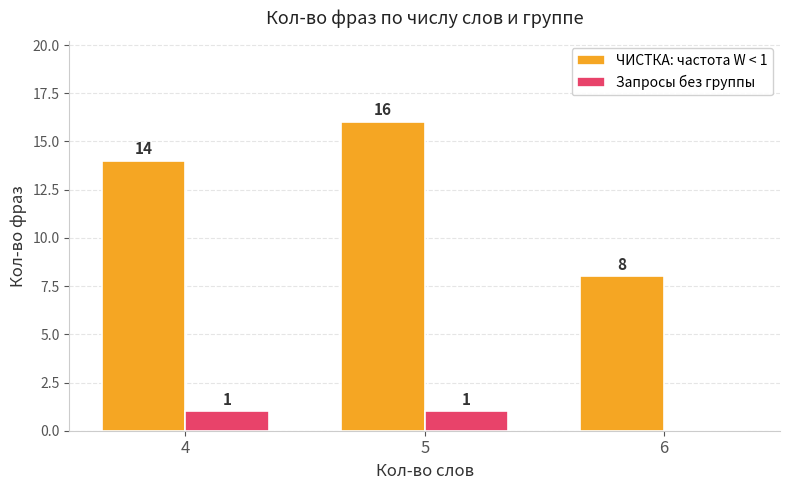

How many categories are shown in the chart?

3